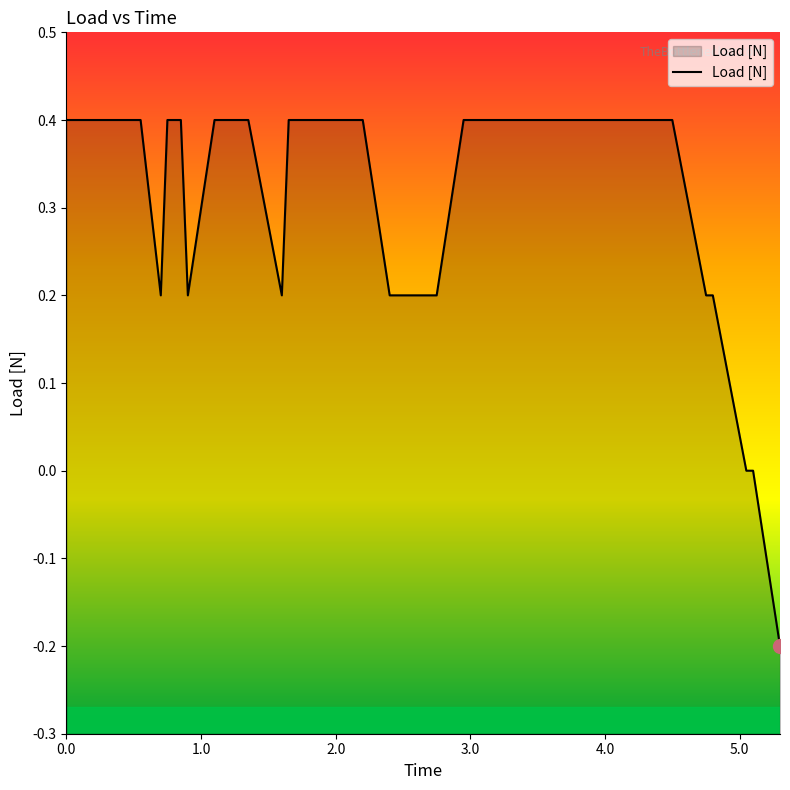

What is the sum of all values?

12.8